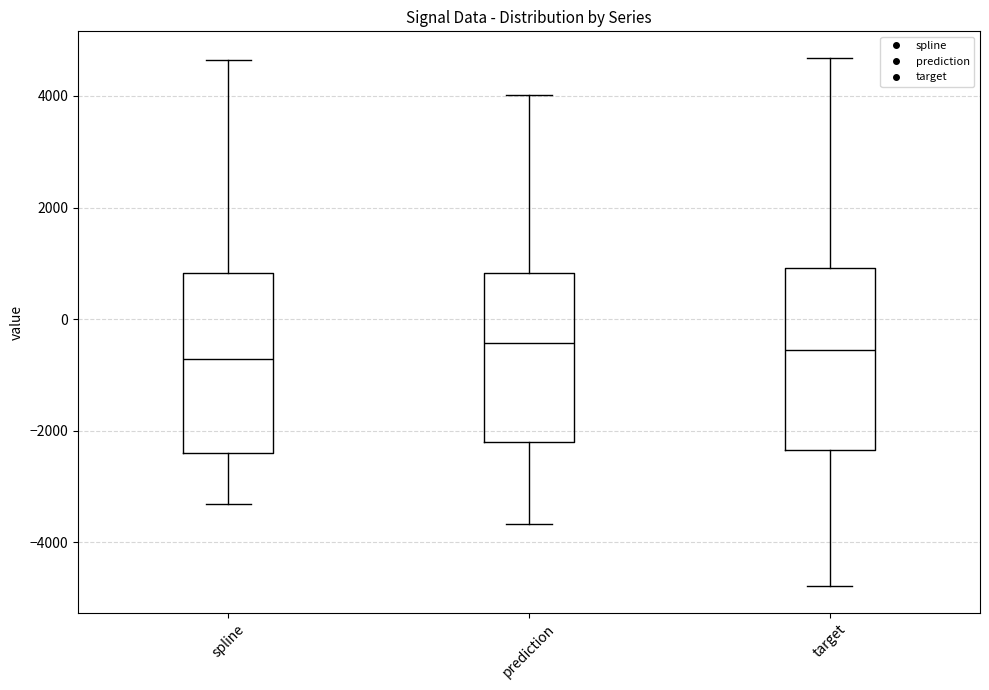

Where does the median line of the box for spline sit on the y-axis? The values are not printed on the chart, so give them approximately, as read against the axis.

-800